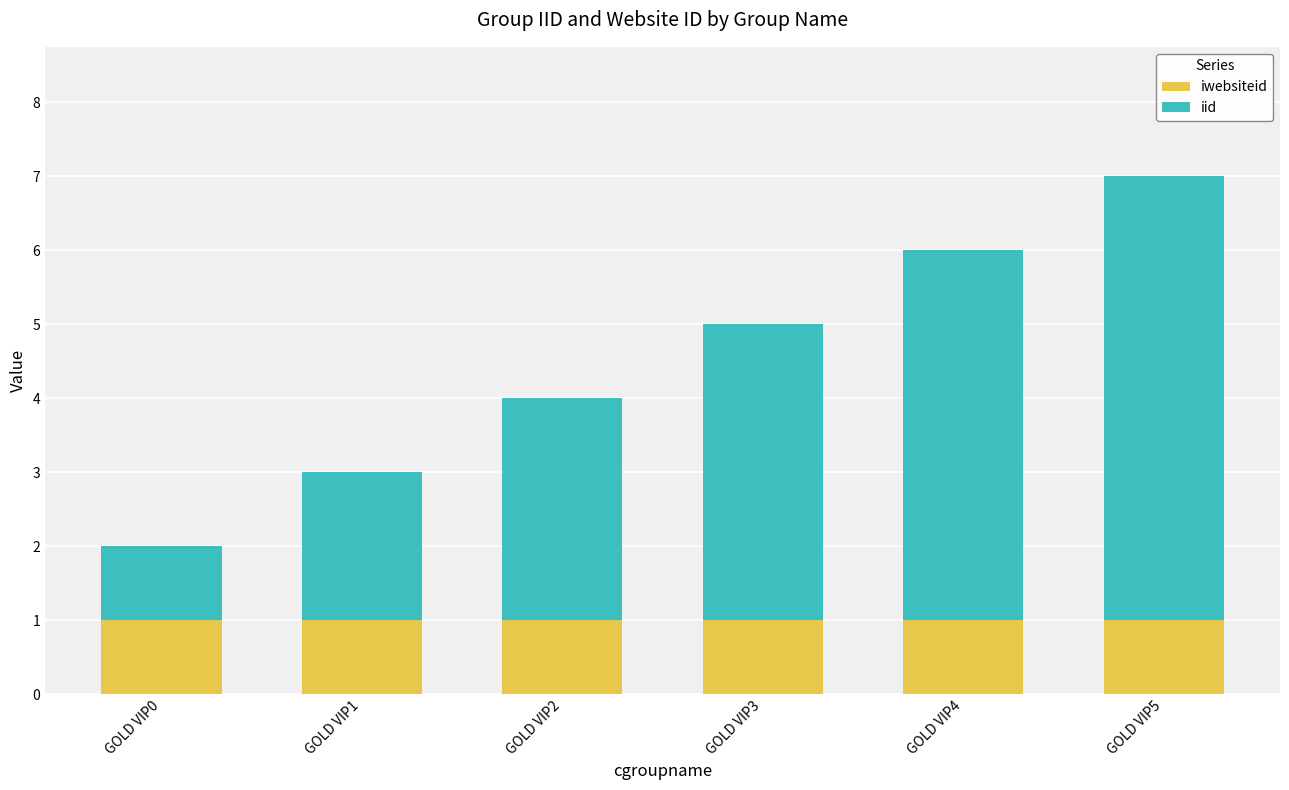

What is the average value of the iwebsiteid series?

1